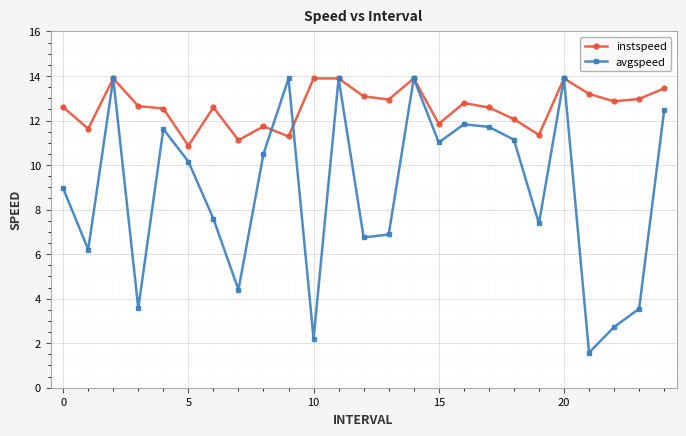

What is the lowest value of the instspeed series?

10.9